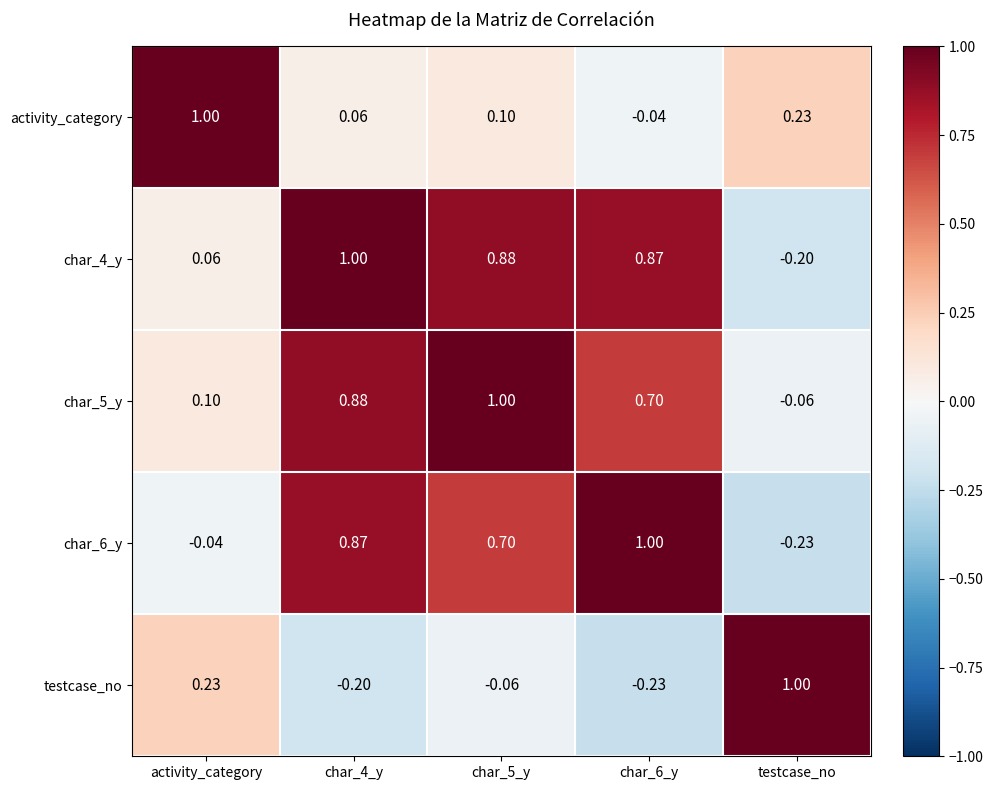

What is the difference between the highest and lowest values at char_4_y?

1.2